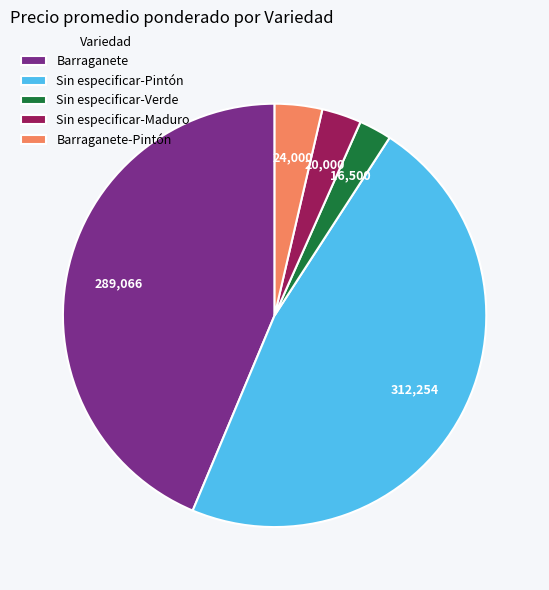

Is there any slice that represents more than half of the pie?

No